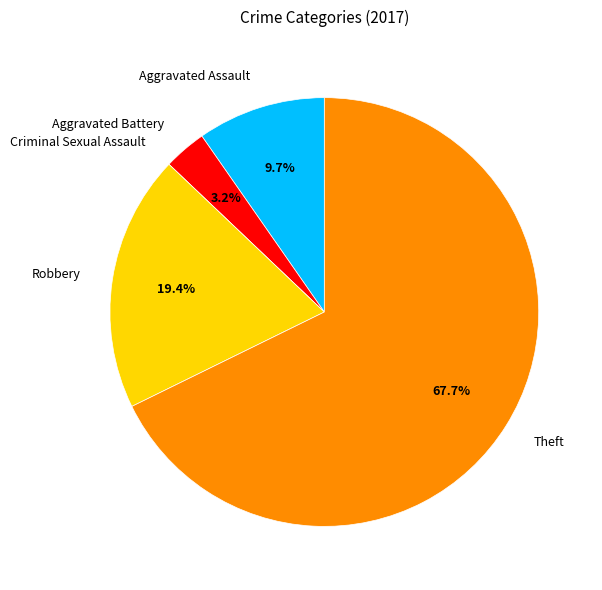

What is the majority slice?

Theft